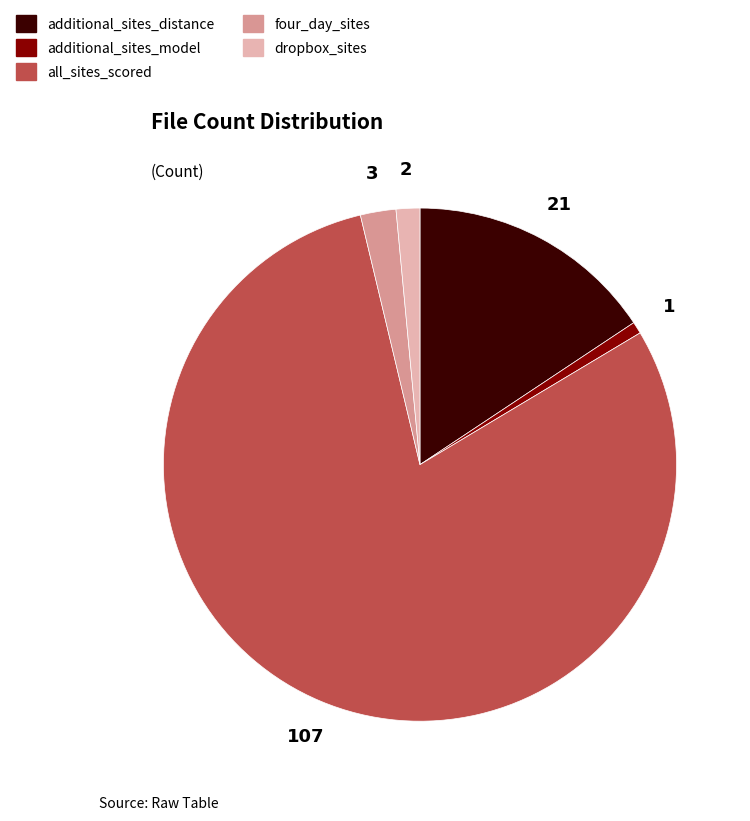

Between additional_sites_distance and all_sites_scored, which is larger?

all_sites_scored